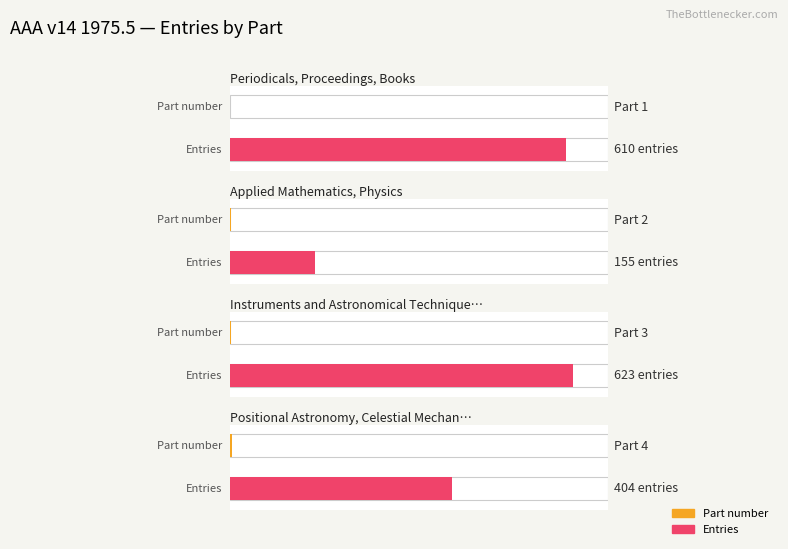

Which category has the highest value in the Part series?

Positional Astronomy, Celestial Mechanics